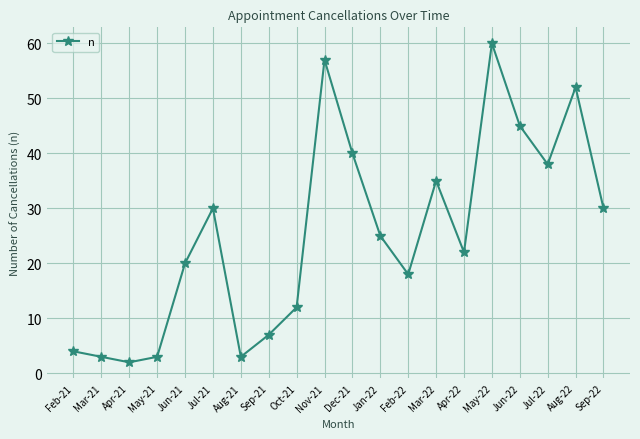

What is the maximum value shown in the chart?

60